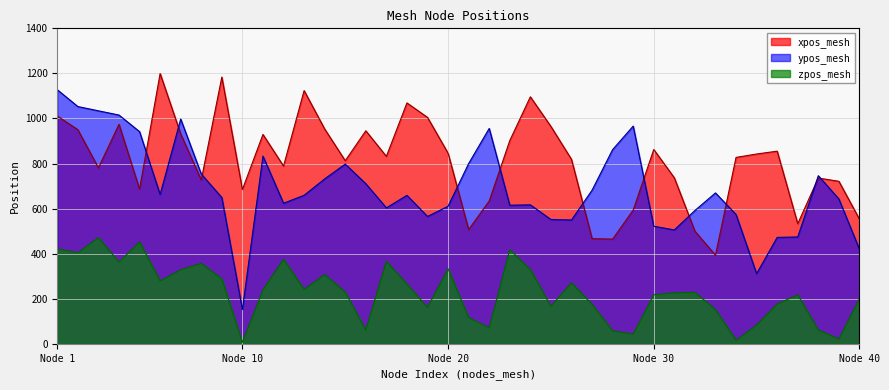

What is the total value across all series at Node 30?

1601.8